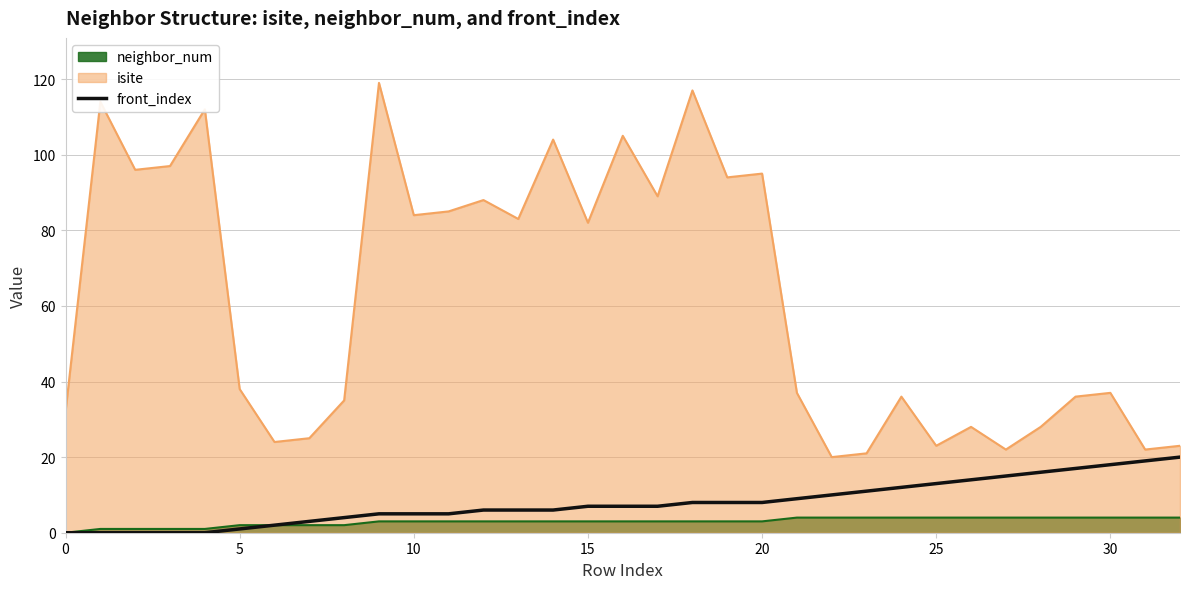

The isite series shows 115 at 15. True or false?

False